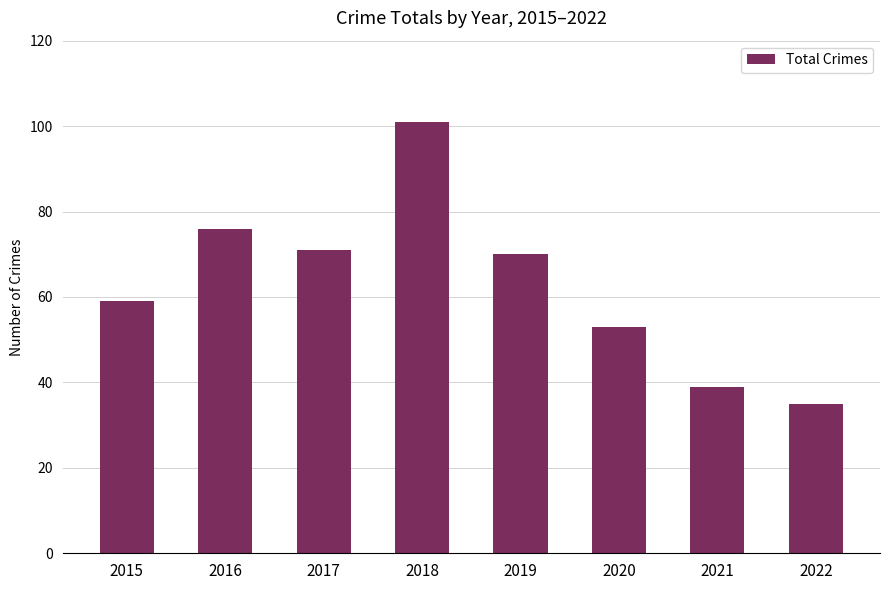

Which category has the lowest value across all series?

2022